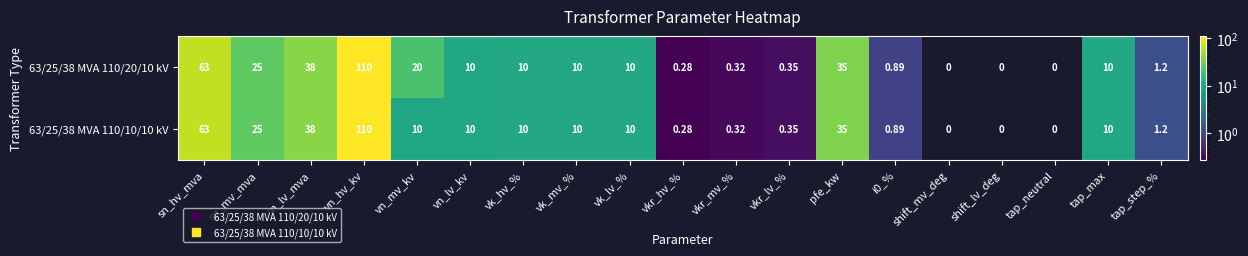

At which category is the sum across all series the highest?

vn_hv_kv